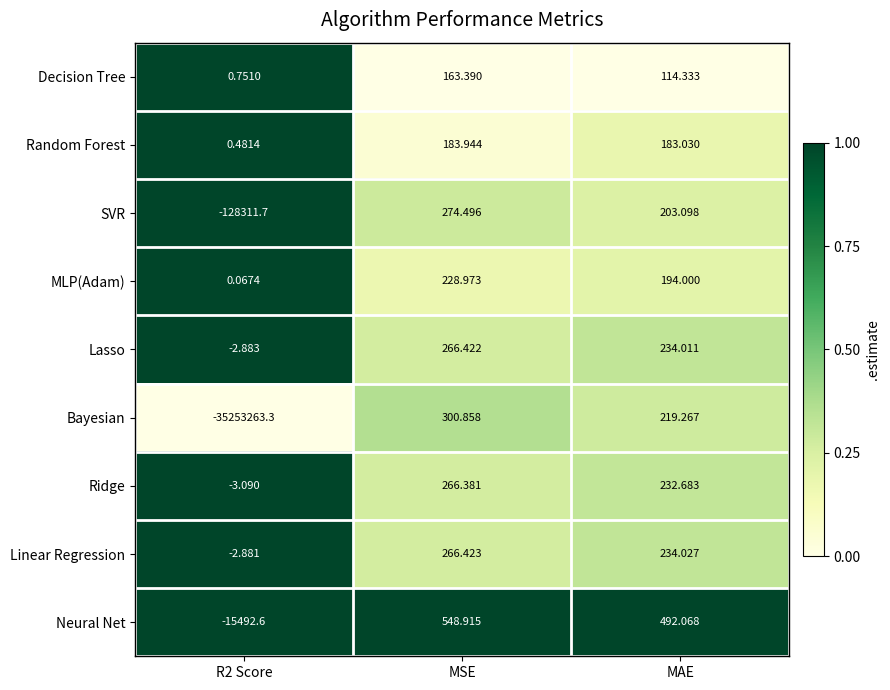

Between R2 Score and MAE, which series saw the biggest shift?

Bayesian